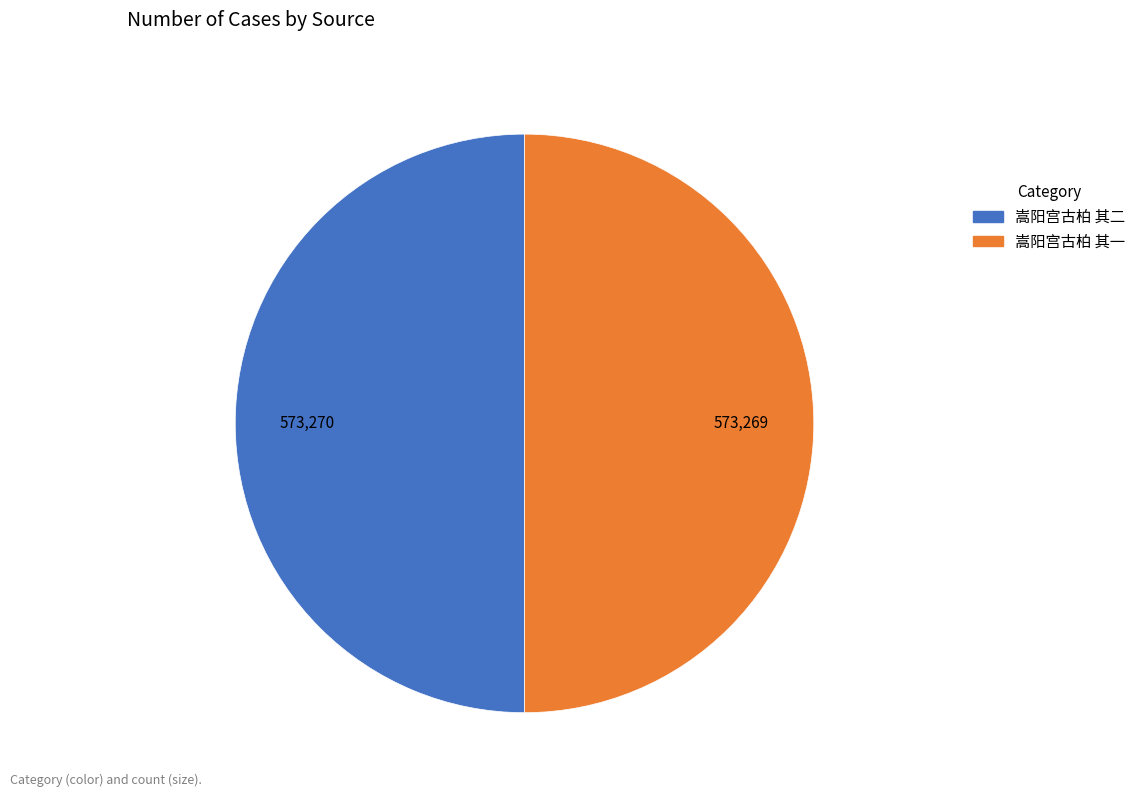

Combined, do 嵩阳宫古柏 其二 and 嵩阳宫古柏 其一 account for over 50%?

Yes